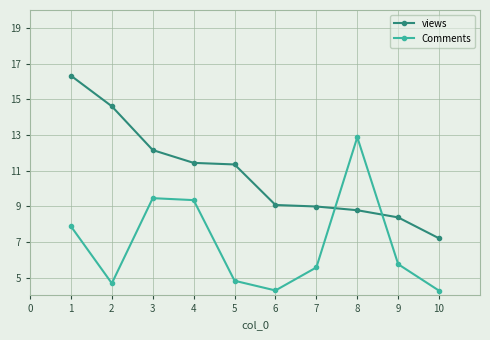

What is the lowest value of the Comments series?

4.3